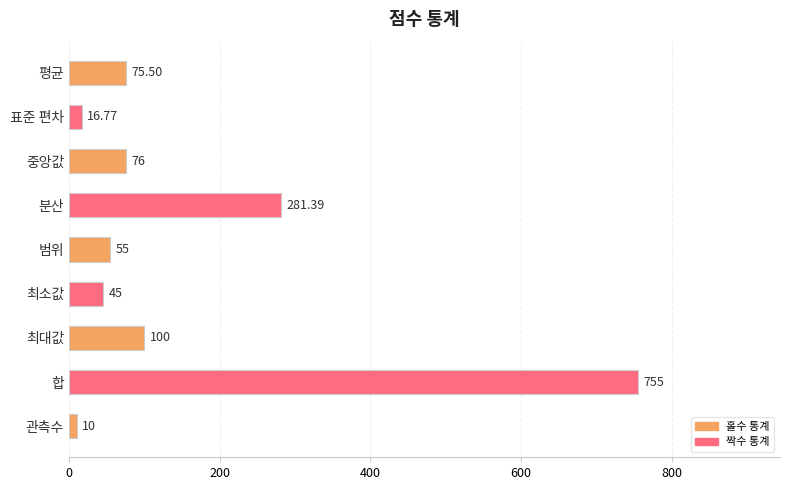

List the labels in order of value, largest first.

합, 분산, 최대값, 중앙값, 평균, 범위, 최소값, 표준 편차, 관측수